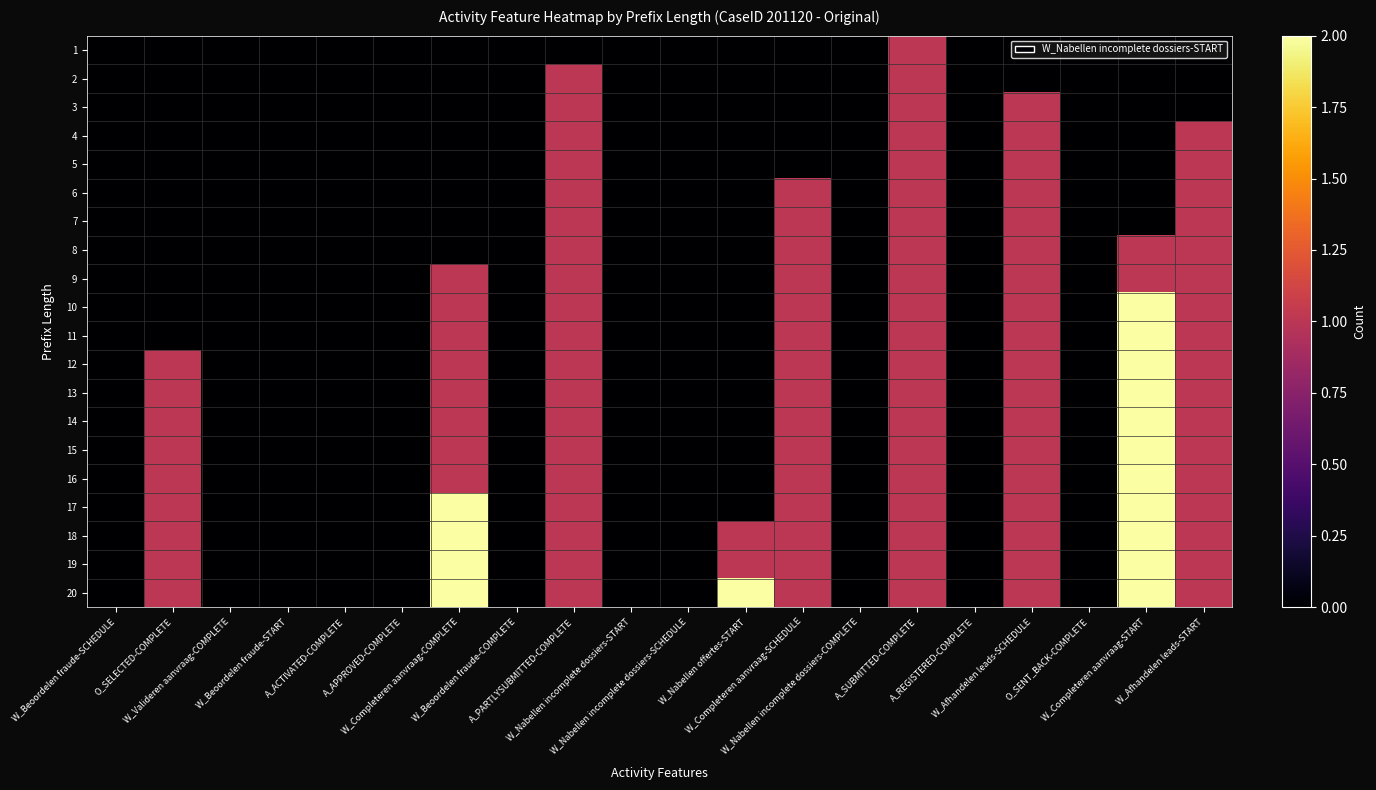

Reading right to left, extract all data points from this chart.

1: W_Afhandelen leads-START=0	W_Completeren aanvraag-START=0	O_SENT_BACK-COMPLETE=0	W_Afhandelen leads-SCHEDULE=0	A_REGISTERED-COMPLETE=0	A_SUBMITTED-COMPLETE=1	W_Nabellen incomplete dossiers-COMPLETE=0	W_Completeren aanvraag-SCHEDULE=0	W_Nabellen offertes-START=0	W_Nabellen incomplete dossiers-SCHEDULE=0	W_Nabellen incomplete dossiers-START=0	A_PARTLYSUBMITTED-COMPLETE=0	W_Beoordelen fraude-COMPLETE=0	W_Completeren aanvraag-COMPLETE=0	A_APPROVED-COMPLETE=0	A_ACTIVATED-COMPLETE=0	W_Beoordelen fraude-START=0	W_Valideren aanvraag-COMPLETE=0	O_SELECTED-COMPLETE=0	W_Beoordelen fraude-SCHEDULE=0
2: W_Afhandelen leads-START=0	W_Completeren aanvraag-START=0	O_SENT_BACK-COMPLETE=0	W_Afhandelen leads-SCHEDULE=0	A_REGISTERED-COMPLETE=0	A_SUBMITTED-COMPLETE=1	W_Nabellen incomplete dossiers-COMPLETE=0	W_Completeren aanvraag-SCHEDULE=0	W_Nabellen offertes-START=0	W_Nabellen incomplete dossiers-SCHEDULE=0	W_Nabellen incomplete dossiers-START=0	A_PARTLYSUBMITTED-COMPLETE=1	W_Beoordelen fraude-COMPLETE=0	W_Completeren aanvraag-COMPLETE=0	A_APPROVED-COMPLETE=0	A_ACTIVATED-COMPLETE=0	W_Beoordelen fraude-START=0	W_Valideren aanvraag-COMPLETE=0	O_SELECTED-COMPLETE=0	W_Beoordelen fraude-SCHEDULE=0
3: W_Afhandelen leads-START=0	W_Completeren aanvraag-START=0	O_SENT_BACK-COMPLETE=0	W_Afhandelen leads-SCHEDULE=1	A_REGISTERED-COMPLETE=0	A_SUBMITTED-COMPLETE=1	W_Nabellen incomplete dossiers-COMPLETE=0	W_Completeren aanvraag-SCHEDULE=0	W_Nabellen offertes-START=0	W_Nabellen incomplete dossiers-SCHEDULE=0	W_Nabellen incomplete dossiers-START=0	A_PARTLYSUBMITTED-COMPLETE=1	W_Beoordelen fraude-COMPLETE=0	W_Completeren aanvraag-COMPLETE=0	A_APPROVED-COMPLETE=0	A_ACTIVATED-COMPLETE=0	W_Beoordelen fraude-START=0	W_Valideren aanvraag-COMPLETE=0	O_SELECTED-COMPLETE=0	W_Beoordelen fraude-SCHEDULE=0
4: W_Afhandelen leads-START=1	W_Completeren aanvraag-START=0	O_SENT_BACK-COMPLETE=0	W_Afhandelen leads-SCHEDULE=1	A_REGISTERED-COMPLETE=0	A_SUBMITTED-COMPLETE=1	W_Nabellen incomplete dossiers-COMPLETE=0	W_Completeren aanvraag-SCHEDULE=0	W_Nabellen offertes-START=0	W_Nabellen incomplete dossiers-SCHEDULE=0	W_Nabellen incomplete dossiers-START=0	A_PARTLYSUBMITTED-COMPLETE=1	W_Beoordelen fraude-COMPLETE=0	W_Completeren aanvraag-COMPLETE=0	A_APPROVED-COMPLETE=0	A_ACTIVATED-COMPLETE=0	W_Beoordelen fraude-START=0	W_Valideren aanvraag-COMPLETE=0	O_SELECTED-COMPLETE=0	W_Beoordelen fraude-SCHEDULE=0
5: W_Afhandelen leads-START=1	W_Completeren aanvraag-START=0	O_SENT_BACK-COMPLETE=0	W_Afhandelen leads-SCHEDULE=1	A_REGISTERED-COMPLETE=0	A_SUBMITTED-COMPLETE=1	W_Nabellen incomplete dossiers-COMPLETE=0	W_Completeren aanvraag-SCHEDULE=0	W_Nabellen offertes-START=0	W_Nabellen incomplete dossiers-SCHEDULE=0	W_Nabellen incomplete dossiers-START=0	A_PARTLYSUBMITTED-COMPLETE=1	W_Beoordelen fraude-COMPLETE=0	W_Completeren aanvraag-COMPLETE=0	A_APPROVED-COMPLETE=0	A_ACTIVATED-COMPLETE=0	W_Beoordelen fraude-START=0	W_Valideren aanvraag-COMPLETE=0	O_SELECTED-COMPLETE=0	W_Beoordelen fraude-SCHEDULE=0
6: W_Afhandelen leads-START=1	W_Completeren aanvraag-START=0	O_SENT_BACK-COMPLETE=0	W_Afhandelen leads-SCHEDULE=1	A_REGISTERED-COMPLETE=0	A_SUBMITTED-COMPLETE=1	W_Nabellen incomplete dossiers-COMPLETE=0	W_Completeren aanvraag-SCHEDULE=1	W_Nabellen offertes-START=0	W_Nabellen incomplete dossiers-SCHEDULE=0	W_Nabellen incomplete dossiers-START=0	A_PARTLYSUBMITTED-COMPLETE=1	W_Beoordelen fraude-COMPLETE=0	W_Completeren aanvraag-COMPLETE=0	A_APPROVED-COMPLETE=0	A_ACTIVATED-COMPLETE=0	W_Beoordelen fraude-START=0	W_Valideren aanvraag-COMPLETE=0	O_SELECTED-COMPLETE=0	W_Beoordelen fraude-SCHEDULE=0
7: W_Afhandelen leads-START=1	W_Completeren aanvraag-START=0	O_SENT_BACK-COMPLETE=0	W_Afhandelen leads-SCHEDULE=1	A_REGISTERED-COMPLETE=0	A_SUBMITTED-COMPLETE=1	W_Nabellen incomplete dossiers-COMPLETE=0	W_Completeren aanvraag-SCHEDULE=1	W_Nabellen offertes-START=0	W_Nabellen incomplete dossiers-SCHEDULE=0	W_Nabellen incomplete dossiers-START=0	A_PARTLYSUBMITTED-COMPLETE=1	W_Beoordelen fraude-COMPLETE=0	W_Completeren aanvraag-COMPLETE=0	A_APPROVED-COMPLETE=0	A_ACTIVATED-COMPLETE=0	W_Beoordelen fraude-START=0	W_Valideren aanvraag-COMPLETE=0	O_SELECTED-COMPLETE=0	W_Beoordelen fraude-SCHEDULE=0
8: W_Afhandelen leads-START=1	W_Completeren aanvraag-START=1	O_SENT_BACK-COMPLETE=0	W_Afhandelen leads-SCHEDULE=1	A_REGISTERED-COMPLETE=0	A_SUBMITTED-COMPLETE=1	W_Nabellen incomplete dossiers-COMPLETE=0	W_Completeren aanvraag-SCHEDULE=1	W_Nabellen offertes-START=0	W_Nabellen incomplete dossiers-SCHEDULE=0	W_Nabellen incomplete dossiers-START=0	A_PARTLYSUBMITTED-COMPLETE=1	W_Beoordelen fraude-COMPLETE=0	W_Completeren aanvraag-COMPLETE=0	A_APPROVED-COMPLETE=0	A_ACTIVATED-COMPLETE=0	W_Beoordelen fraude-START=0	W_Valideren aanvraag-COMPLETE=0	O_SELECTED-COMPLETE=0	W_Beoordelen fraude-SCHEDULE=0
9: W_Afhandelen leads-START=1	W_Completeren aanvraag-START=1	O_SENT_BACK-COMPLETE=0	W_Afhandelen leads-SCHEDULE=1	A_REGISTERED-COMPLETE=0	A_SUBMITTED-COMPLETE=1	W_Nabellen incomplete dossiers-COMPLETE=0	W_Completeren aanvraag-SCHEDULE=1	W_Nabellen offertes-START=0	W_Nabellen incomplete dossiers-SCHEDULE=0	W_Nabellen incomplete dossiers-START=0	A_PARTLYSUBMITTED-COMPLETE=1	W_Beoordelen fraude-COMPLETE=0	W_Completeren aanvraag-COMPLETE=1	A_APPROVED-COMPLETE=0	A_ACTIVATED-COMPLETE=0	W_Beoordelen fraude-START=0	W_Valideren aanvraag-COMPLETE=0	O_SELECTED-COMPLETE=0	W_Beoordelen fraude-SCHEDULE=0
10: W_Afhandelen leads-START=1	W_Completeren aanvraag-START=2	O_SENT_BACK-COMPLETE=0	W_Afhandelen leads-SCHEDULE=1	A_REGISTERED-COMPLETE=0	A_SUBMITTED-COMPLETE=1	W_Nabellen incomplete dossiers-COMPLETE=0	W_Completeren aanvraag-SCHEDULE=1	W_Nabellen offertes-START=0	W_Nabellen incomplete dossiers-SCHEDULE=0	W_Nabellen incomplete dossiers-START=0	A_PARTLYSUBMITTED-COMPLETE=1	W_Beoordelen fraude-COMPLETE=0	W_Completeren aanvraag-COMPLETE=1	A_APPROVED-COMPLETE=0	A_ACTIVATED-COMPLETE=0	W_Beoordelen fraude-START=0	W_Valideren aanvraag-COMPLETE=0	O_SELECTED-COMPLETE=0	W_Beoordelen fraude-SCHEDULE=0
11: W_Afhandelen leads-START=1	W_Completeren aanvraag-START=2	O_SENT_BACK-COMPLETE=0	W_Afhandelen leads-SCHEDULE=1	A_REGISTERED-COMPLETE=0	A_SUBMITTED-COMPLETE=1	W_Nabellen incomplete dossiers-COMPLETE=0	W_Completeren aanvraag-SCHEDULE=1	W_Nabellen offertes-START=0	W_Nabellen incomplete dossiers-SCHEDULE=0	W_Nabellen incomplete dossiers-START=0	A_PARTLYSUBMITTED-COMPLETE=1	W_Beoordelen fraude-COMPLETE=0	W_Completeren aanvraag-COMPLETE=1	A_APPROVED-COMPLETE=0	A_ACTIVATED-COMPLETE=0	W_Beoordelen fraude-START=0	W_Valideren aanvraag-COMPLETE=0	O_SELECTED-COMPLETE=0	W_Beoordelen fraude-SCHEDULE=0
12: W_Afhandelen leads-START=1	W_Completeren aanvraag-START=2	O_SENT_BACK-COMPLETE=0	W_Afhandelen leads-SCHEDULE=1	A_REGISTERED-COMPLETE=0	A_SUBMITTED-COMPLETE=1	W_Nabellen incomplete dossiers-COMPLETE=0	W_Completeren aanvraag-SCHEDULE=1	W_Nabellen offertes-START=0	W_Nabellen incomplete dossiers-SCHEDULE=0	W_Nabellen incomplete dossiers-START=0	A_PARTLYSUBMITTED-COMPLETE=1	W_Beoordelen fraude-COMPLETE=0	W_Completeren aanvraag-COMPLETE=1	A_APPROVED-COMPLETE=0	A_ACTIVATED-COMPLETE=0	W_Beoordelen fraude-START=0	W_Valideren aanvraag-COMPLETE=0	O_SELECTED-COMPLETE=1	W_Beoordelen fraude-SCHEDULE=0
13: W_Afhandelen leads-START=1	W_Completeren aanvraag-START=2	O_SENT_BACK-COMPLETE=0	W_Afhandelen leads-SCHEDULE=1	A_REGISTERED-COMPLETE=0	A_SUBMITTED-COMPLETE=1	W_Nabellen incomplete dossiers-COMPLETE=0	W_Completeren aanvraag-SCHEDULE=1	W_Nabellen offertes-START=0	W_Nabellen incomplete dossiers-SCHEDULE=0	W_Nabellen incomplete dossiers-START=0	A_PARTLYSUBMITTED-COMPLETE=1	W_Beoordelen fraude-COMPLETE=0	W_Completeren aanvraag-COMPLETE=1	A_APPROVED-COMPLETE=0	A_ACTIVATED-COMPLETE=0	W_Beoordelen fraude-START=0	W_Valideren aanvraag-COMPLETE=0	O_SELECTED-COMPLETE=1	W_Beoordelen fraude-SCHEDULE=0
14: W_Afhandelen leads-START=1	W_Completeren aanvraag-START=2	O_SENT_BACK-COMPLETE=0	W_Afhandelen leads-SCHEDULE=1	A_REGISTERED-COMPLETE=0	A_SUBMITTED-COMPLETE=1	W_Nabellen incomplete dossiers-COMPLETE=0	W_Completeren aanvraag-SCHEDULE=1	W_Nabellen offertes-START=0	W_Nabellen incomplete dossiers-SCHEDULE=0	W_Nabellen incomplete dossiers-START=0	A_PARTLYSUBMITTED-COMPLETE=1	W_Beoordelen fraude-COMPLETE=0	W_Completeren aanvraag-COMPLETE=1	A_APPROVED-COMPLETE=0	A_ACTIVATED-COMPLETE=0	W_Beoordelen fraude-START=0	W_Valideren aanvraag-COMPLETE=0	O_SELECTED-COMPLETE=1	W_Beoordelen fraude-SCHEDULE=0
15: W_Afhandelen leads-START=1	W_Completeren aanvraag-START=2	O_SENT_BACK-COMPLETE=0	W_Afhandelen leads-SCHEDULE=1	A_REGISTERED-COMPLETE=0	A_SUBMITTED-COMPLETE=1	W_Nabellen incomplete dossiers-COMPLETE=0	W_Completeren aanvraag-SCHEDULE=1	W_Nabellen offertes-START=0	W_Nabellen incomplete dossiers-SCHEDULE=0	W_Nabellen incomplete dossiers-START=0	A_PARTLYSUBMITTED-COMPLETE=1	W_Beoordelen fraude-COMPLETE=0	W_Completeren aanvraag-COMPLETE=1	A_APPROVED-COMPLETE=0	A_ACTIVATED-COMPLETE=0	W_Beoordelen fraude-START=0	W_Valideren aanvraag-COMPLETE=0	O_SELECTED-COMPLETE=1	W_Beoordelen fraude-SCHEDULE=0
16: W_Afhandelen leads-START=1	W_Completeren aanvraag-START=2	O_SENT_BACK-COMPLETE=0	W_Afhandelen leads-SCHEDULE=1	A_REGISTERED-COMPLETE=0	A_SUBMITTED-COMPLETE=1	W_Nabellen incomplete dossiers-COMPLETE=0	W_Completeren aanvraag-SCHEDULE=1	W_Nabellen offertes-START=0	W_Nabellen incomplete dossiers-SCHEDULE=0	W_Nabellen incomplete dossiers-START=0	A_PARTLYSUBMITTED-COMPLETE=1	W_Beoordelen fraude-COMPLETE=0	W_Completeren aanvraag-COMPLETE=1	A_APPROVED-COMPLETE=0	A_ACTIVATED-COMPLETE=0	W_Beoordelen fraude-START=0	W_Valideren aanvraag-COMPLETE=0	O_SELECTED-COMPLETE=1	W_Beoordelen fraude-SCHEDULE=0
17: W_Afhandelen leads-START=1	W_Completeren aanvraag-START=2	O_SENT_BACK-COMPLETE=0	W_Afhandelen leads-SCHEDULE=1	A_REGISTERED-COMPLETE=0	A_SUBMITTED-COMPLETE=1	W_Nabellen incomplete dossiers-COMPLETE=0	W_Completeren aanvraag-SCHEDULE=1	W_Nabellen offertes-START=0	W_Nabellen incomplete dossiers-SCHEDULE=0	W_Nabellen incomplete dossiers-START=0	A_PARTLYSUBMITTED-COMPLETE=1	W_Beoordelen fraude-COMPLETE=0	W_Completeren aanvraag-COMPLETE=2	A_APPROVED-COMPLETE=0	A_ACTIVATED-COMPLETE=0	W_Beoordelen fraude-START=0	W_Valideren aanvraag-COMPLETE=0	O_SELECTED-COMPLETE=1	W_Beoordelen fraude-SCHEDULE=0
18: W_Afhandelen leads-START=1	W_Completeren aanvraag-START=2	O_SENT_BACK-COMPLETE=0	W_Afhandelen leads-SCHEDULE=1	A_REGISTERED-COMPLETE=0	A_SUBMITTED-COMPLETE=1	W_Nabellen incomplete dossiers-COMPLETE=0	W_Completeren aanvraag-SCHEDULE=1	W_Nabellen offertes-START=1	W_Nabellen incomplete dossiers-SCHEDULE=0	W_Nabellen incomplete dossiers-START=0	A_PARTLYSUBMITTED-COMPLETE=1	W_Beoordelen fraude-COMPLETE=0	W_Completeren aanvraag-COMPLETE=2	A_APPROVED-COMPLETE=0	A_ACTIVATED-COMPLETE=0	W_Beoordelen fraude-START=0	W_Valideren aanvraag-COMPLETE=0	O_SELECTED-COMPLETE=1	W_Beoordelen fraude-SCHEDULE=0
19: W_Afhandelen leads-START=1	W_Completeren aanvraag-START=2	O_SENT_BACK-COMPLETE=0	W_Afhandelen leads-SCHEDULE=1	A_REGISTERED-COMPLETE=0	A_SUBMITTED-COMPLETE=1	W_Nabellen incomplete dossiers-COMPLETE=0	W_Completeren aanvraag-SCHEDULE=1	W_Nabellen offertes-START=1	W_Nabellen incomplete dossiers-SCHEDULE=0	W_Nabellen incomplete dossiers-START=0	A_PARTLYSUBMITTED-COMPLETE=1	W_Beoordelen fraude-COMPLETE=0	W_Completeren aanvraag-COMPLETE=2	A_APPROVED-COMPLETE=0	A_ACTIVATED-COMPLETE=0	W_Beoordelen fraude-START=0	W_Valideren aanvraag-COMPLETE=0	O_SELECTED-COMPLETE=1	W_Beoordelen fraude-SCHEDULE=0
20: W_Afhandelen leads-START=1	W_Completeren aanvraag-START=2	O_SENT_BACK-COMPLETE=0	W_Afhandelen leads-SCHEDULE=1	A_REGISTERED-COMPLETE=0	A_SUBMITTED-COMPLETE=1	W_Nabellen incomplete dossiers-COMPLETE=0	W_Completeren aanvraag-SCHEDULE=1	W_Nabellen offertes-START=2	W_Nabellen incomplete dossiers-SCHEDULE=0	W_Nabellen incomplete dossiers-START=0	A_PARTLYSUBMITTED-COMPLETE=1	W_Beoordelen fraude-COMPLETE=0	W_Completeren aanvraag-COMPLETE=2	A_APPROVED-COMPLETE=0	A_ACTIVATED-COMPLETE=0	W_Beoordelen fraude-START=0	W_Valideren aanvraag-COMPLETE=0	O_SELECTED-COMPLETE=1	W_Beoordelen fraude-SCHEDULE=0